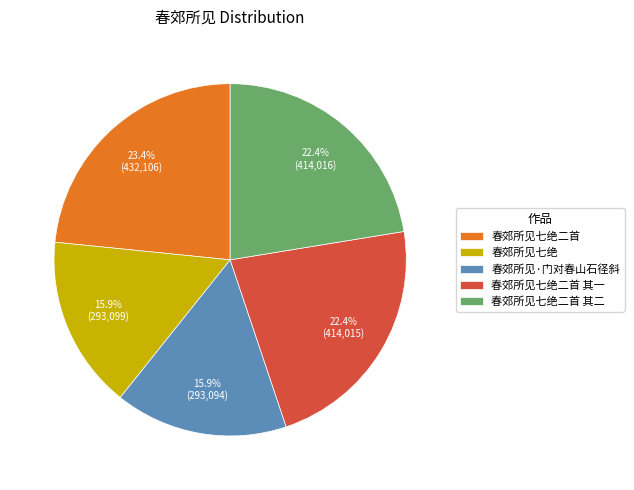

To the nearest percent, what percentage of the pie is 春郊所见七绝二首?

23%